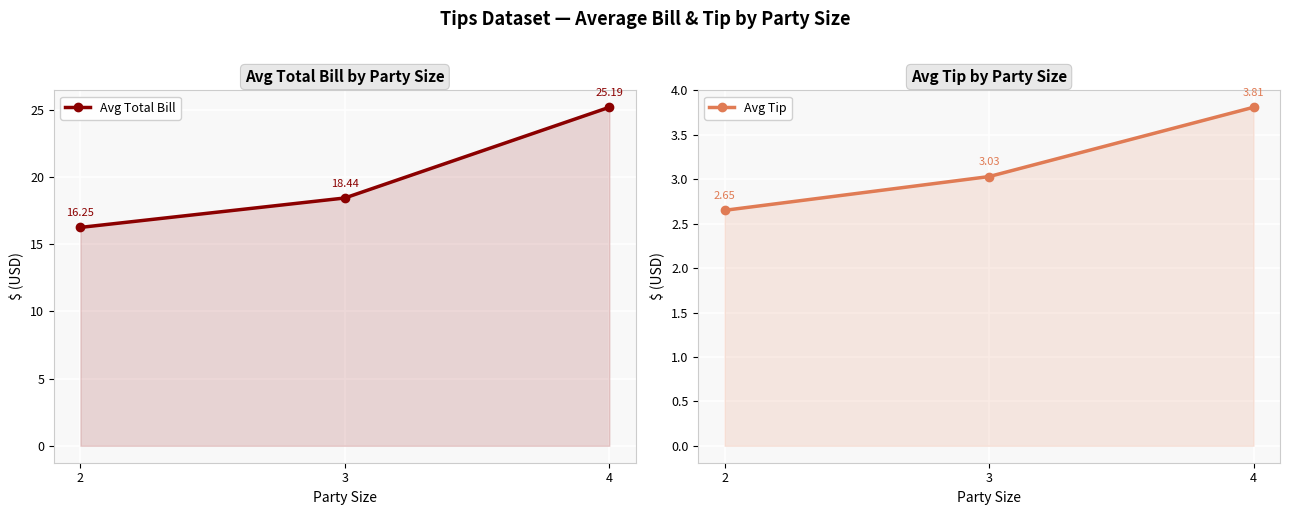

Reading left to right, what are all the values shown in this chart?

Avg Total Bill: 2=16.2	3=18.4	4=25.2
Avg Tip: 2=2.6	3=3.0	4=3.8